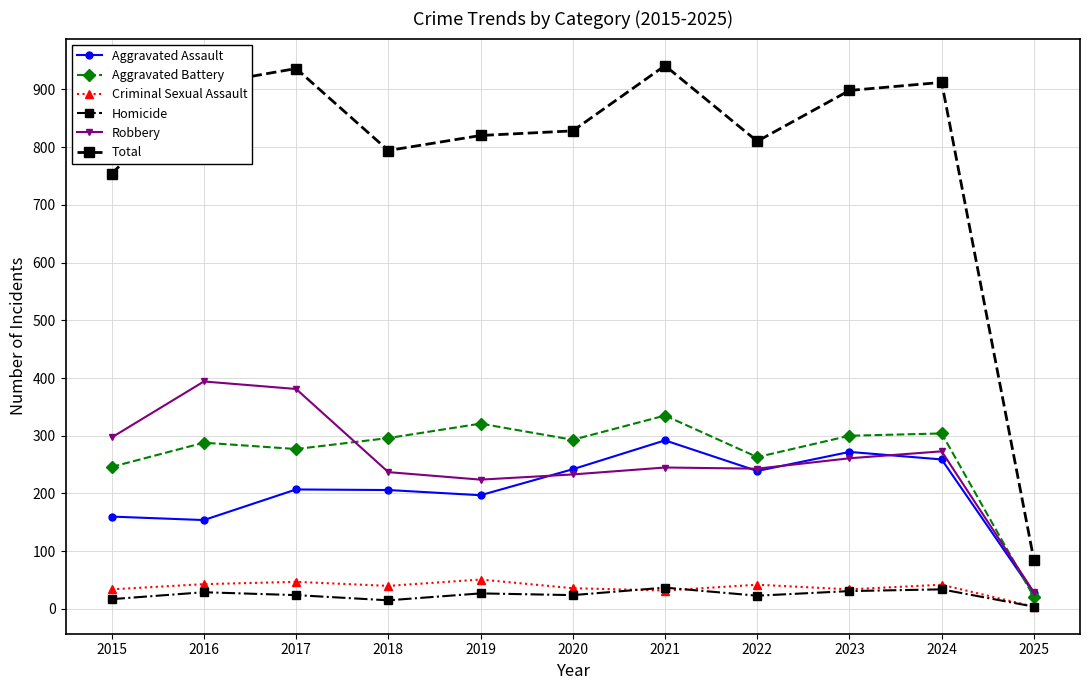

Does the chart display data point markers on the line(s)?

Yes